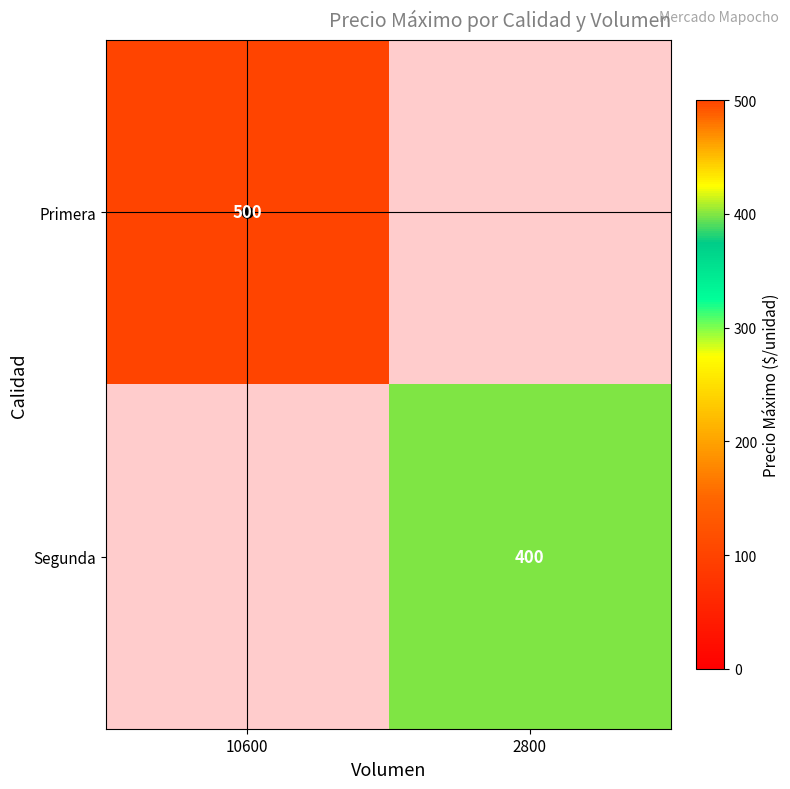

The value of Primera at 10600 is 500. True or false?

True